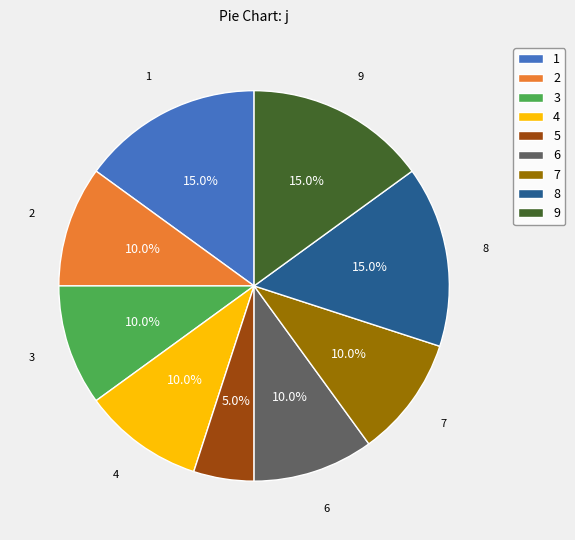

Which category has the smallest portion of the pie?

5